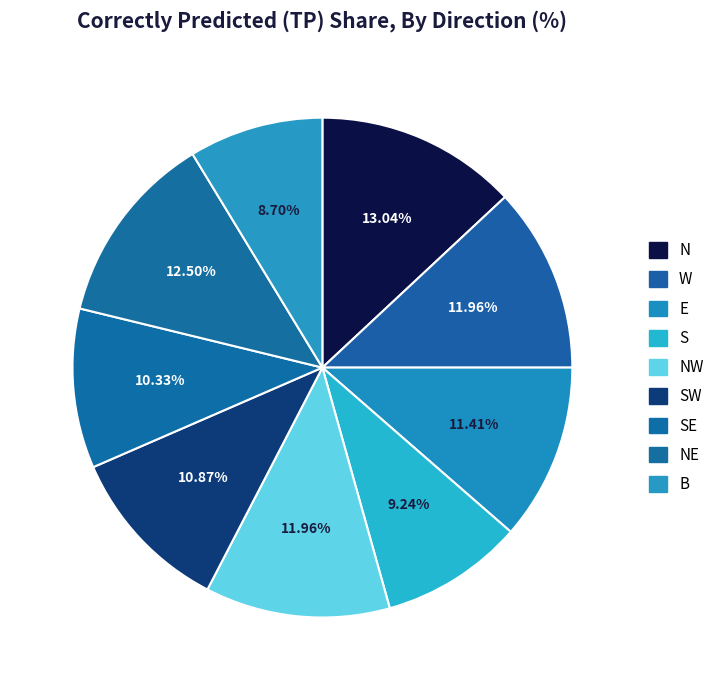

How many slices are in this pie chart?

9